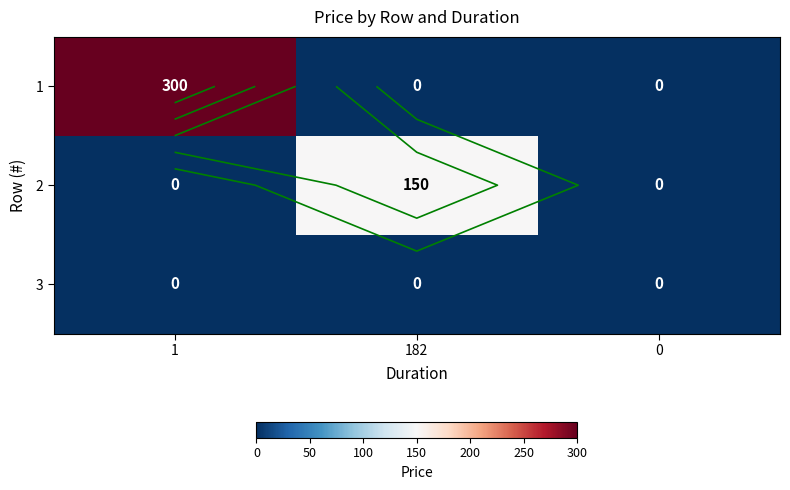

What is the average value of the 2 series?

50